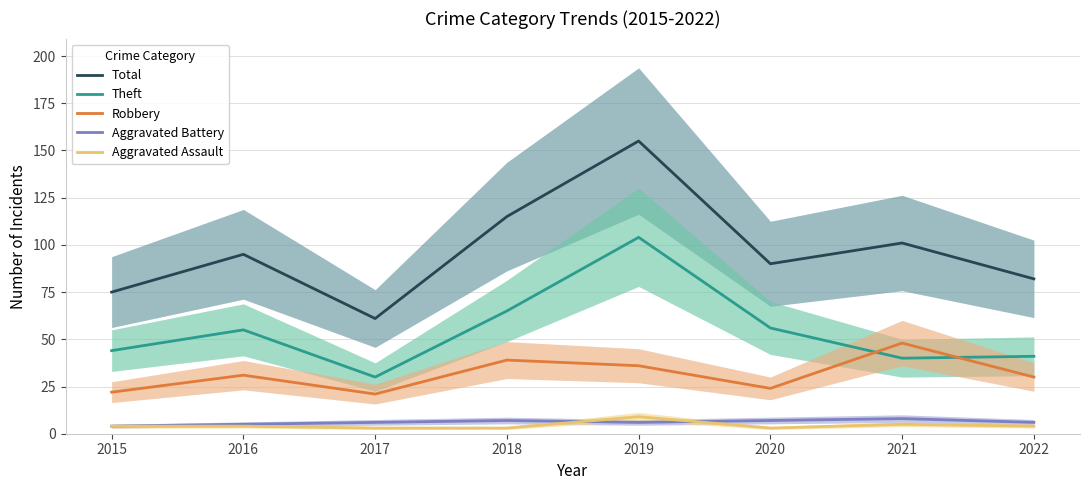

What is the difference between the Robbery values at 2018 and 2021?

9